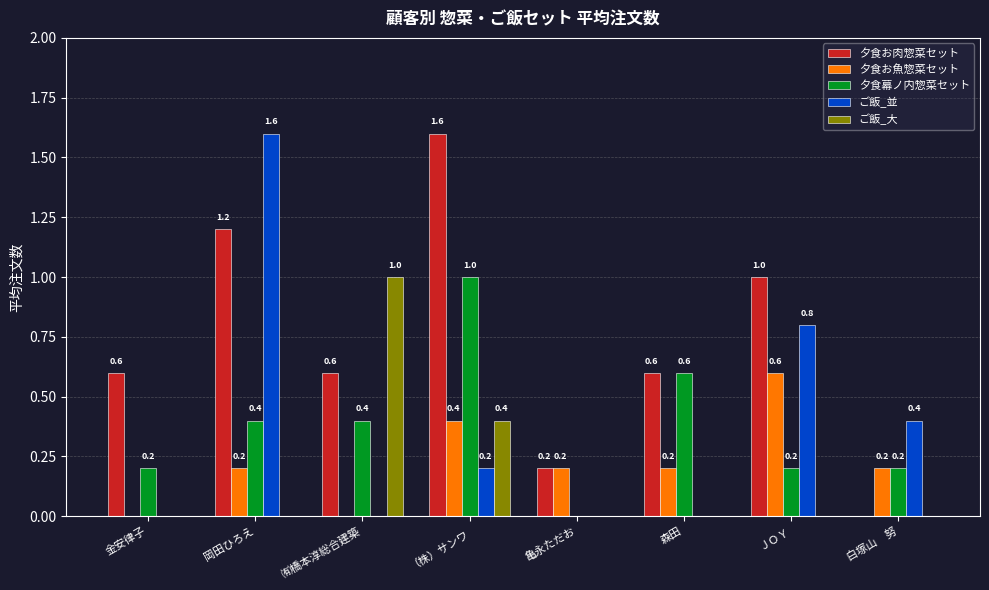

What is the approximate value of 夕食幕ノ内惣菜セット at ＪＯＹ?

0.2